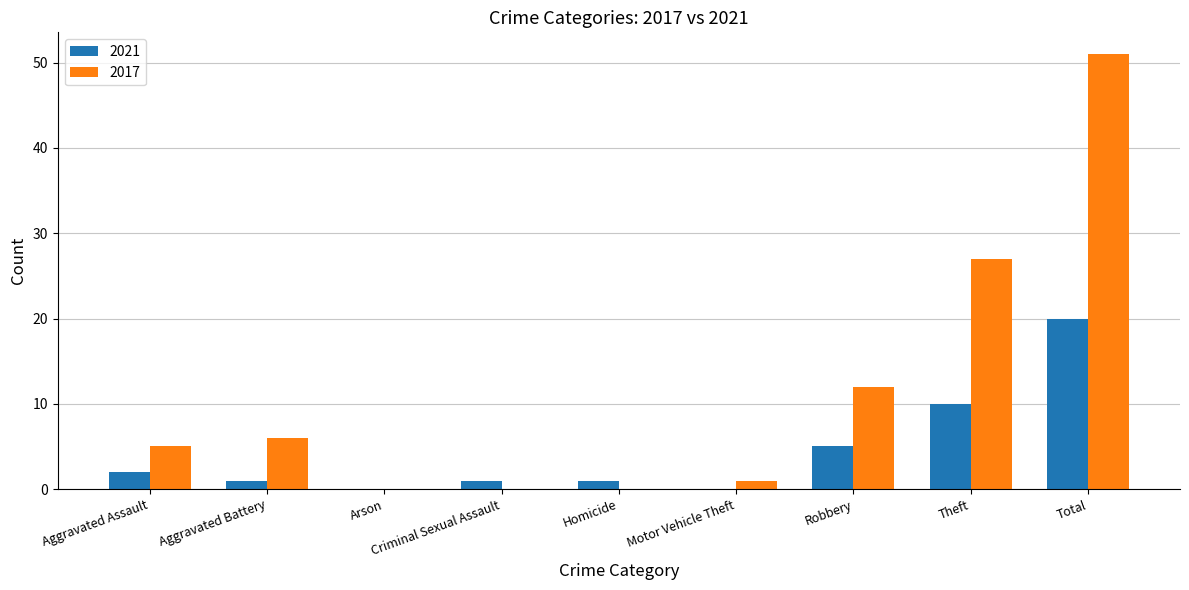

The value of 2017 at Criminal Sexual Assault is 31. True or false?

False